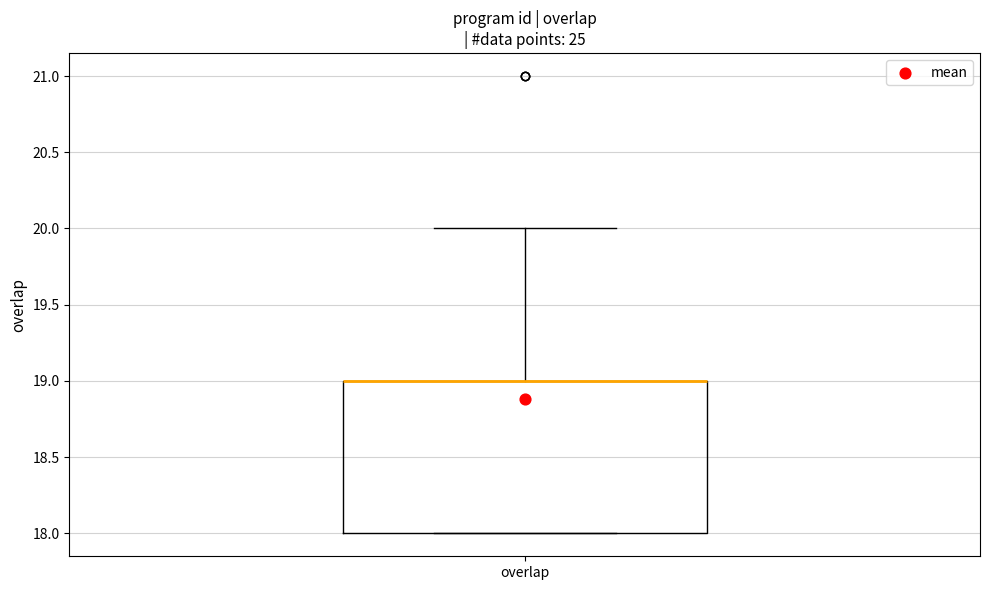

Where does the upper whisker of the box for overlap end on the y-axis? The values are not printed on the chart, so give them approximately, as read against the axis.

20